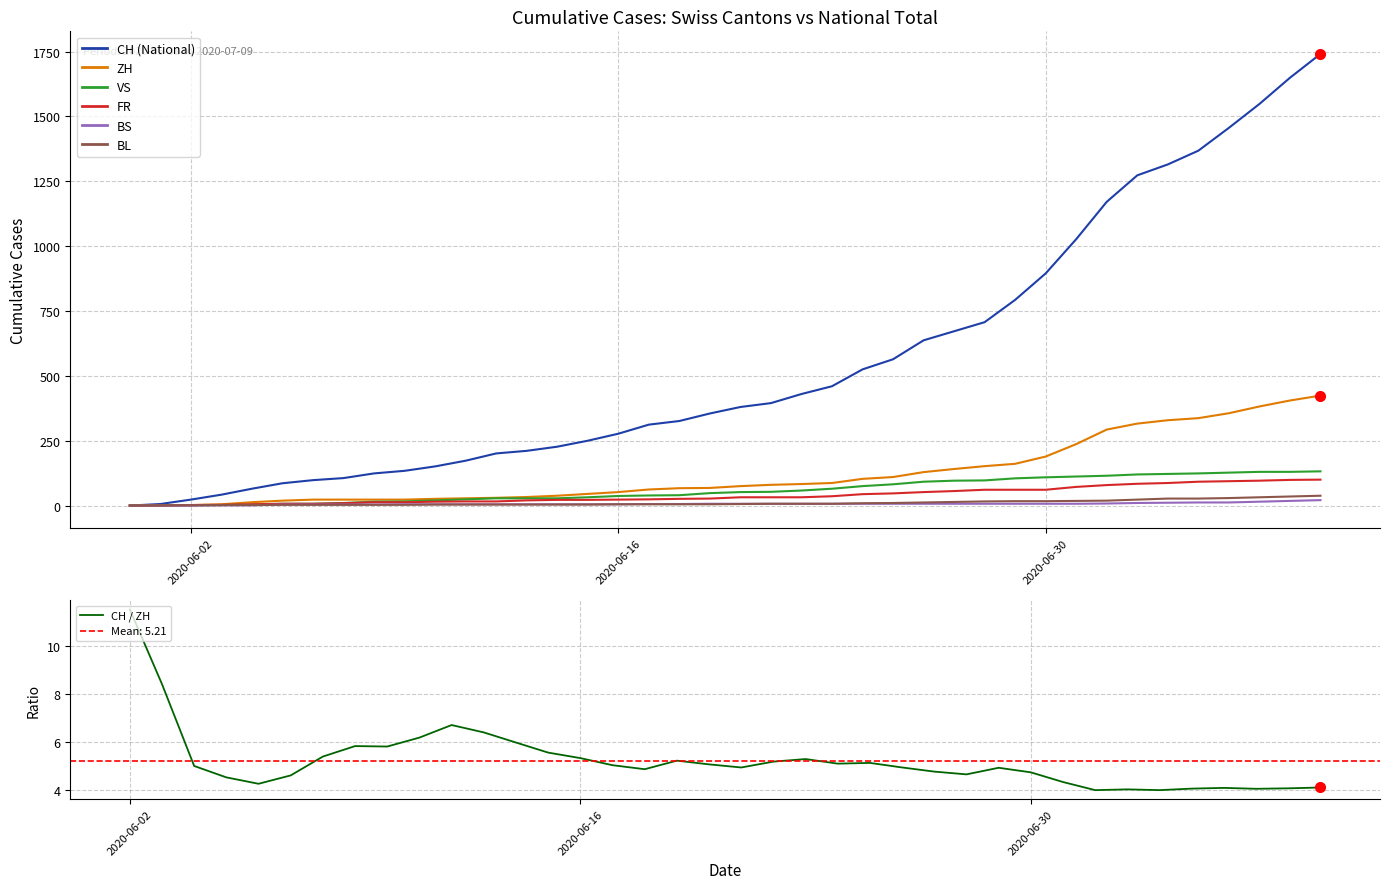

List the series in order of their peak value, lowest first.

BS, BL, FR, VS, ZH, CH